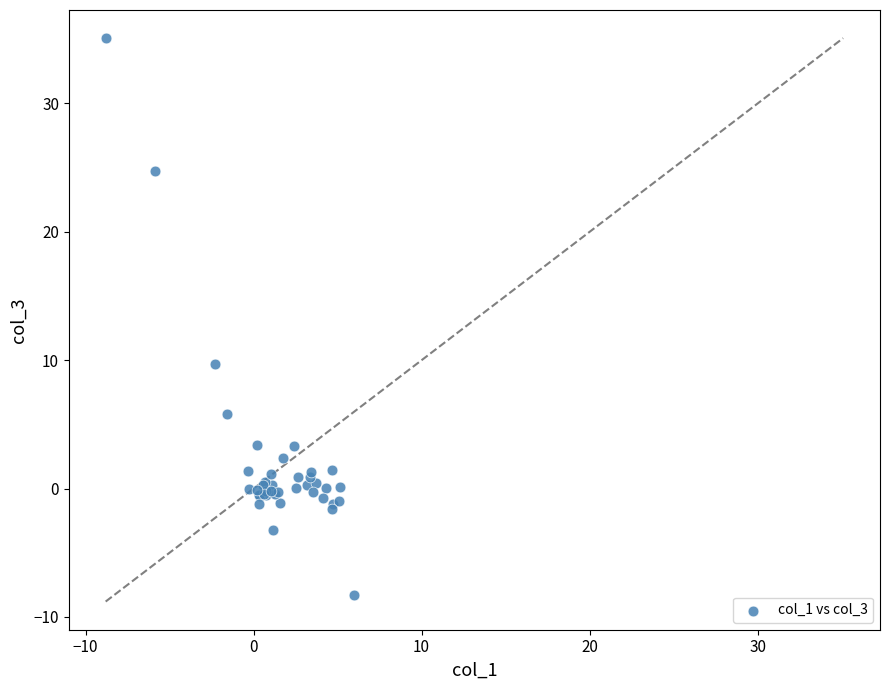

What Y value in the scatter plot is closest to 13?

9.7